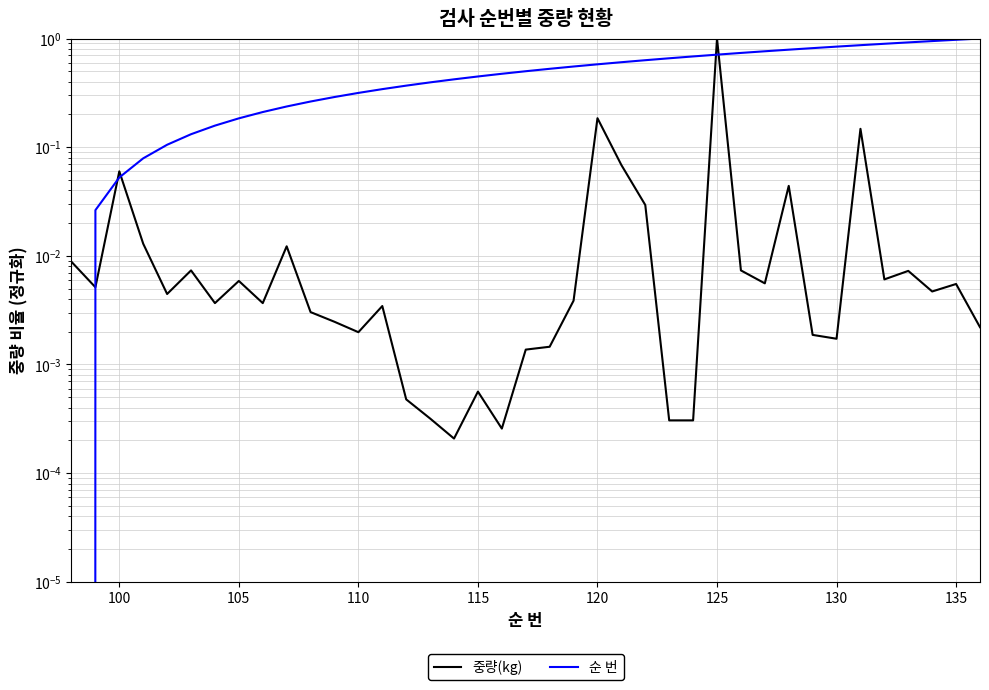

True or false: 순 번 has a value of 0.0 at 115.

False